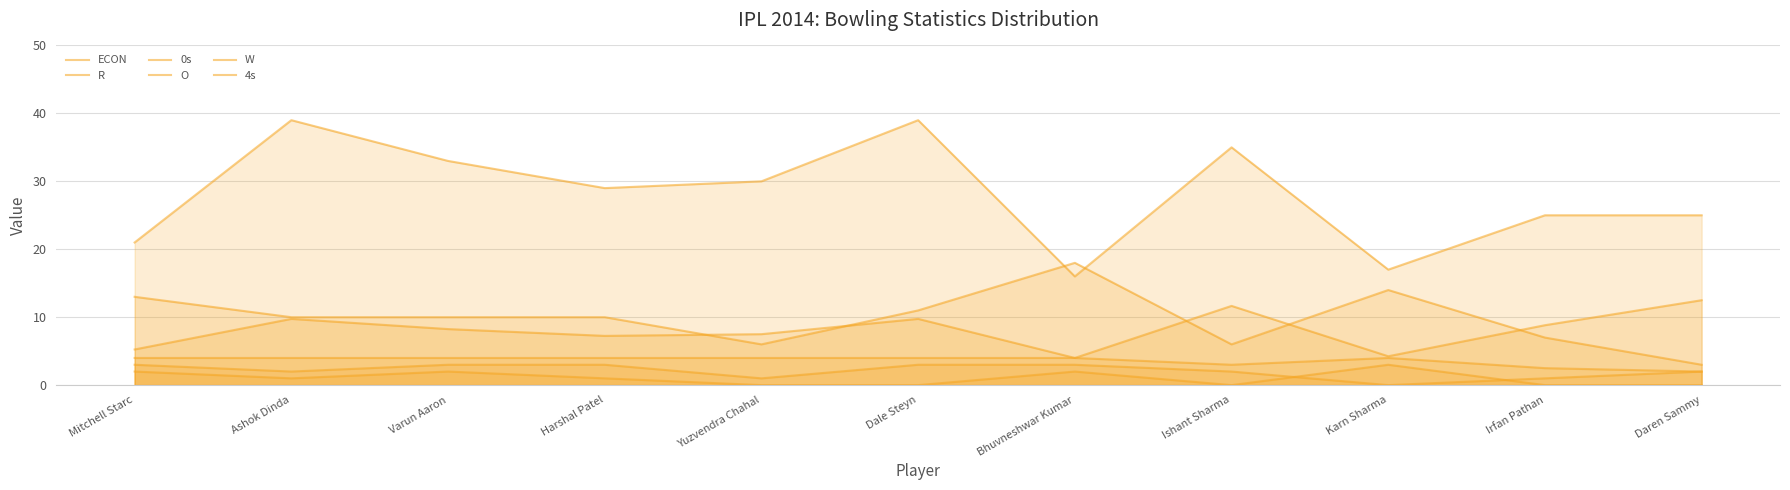

Rank the categories by ECON value from highest to lowest.

Daren Sammy, Ishant Sharma, Ashok Dinda, Dale Steyn, Irfan Pathan, Varun Aaron, Yuzvendra Chahal, Harshal Patel, Mitchell Starc, Karn Sharma, Bhuvneshwar Kumar